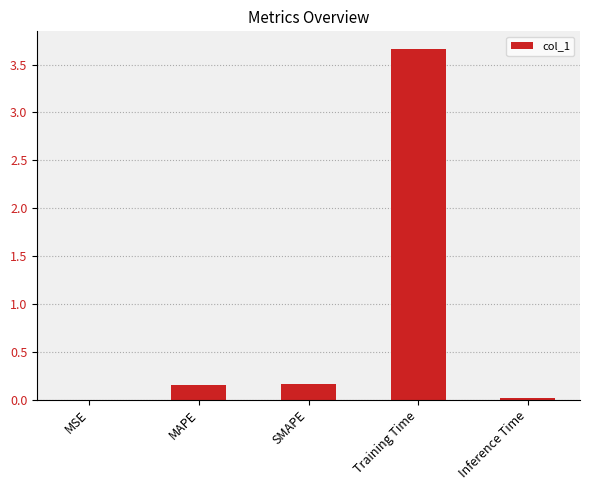

What is the change in value from MAPE to Training Time?

+3.5